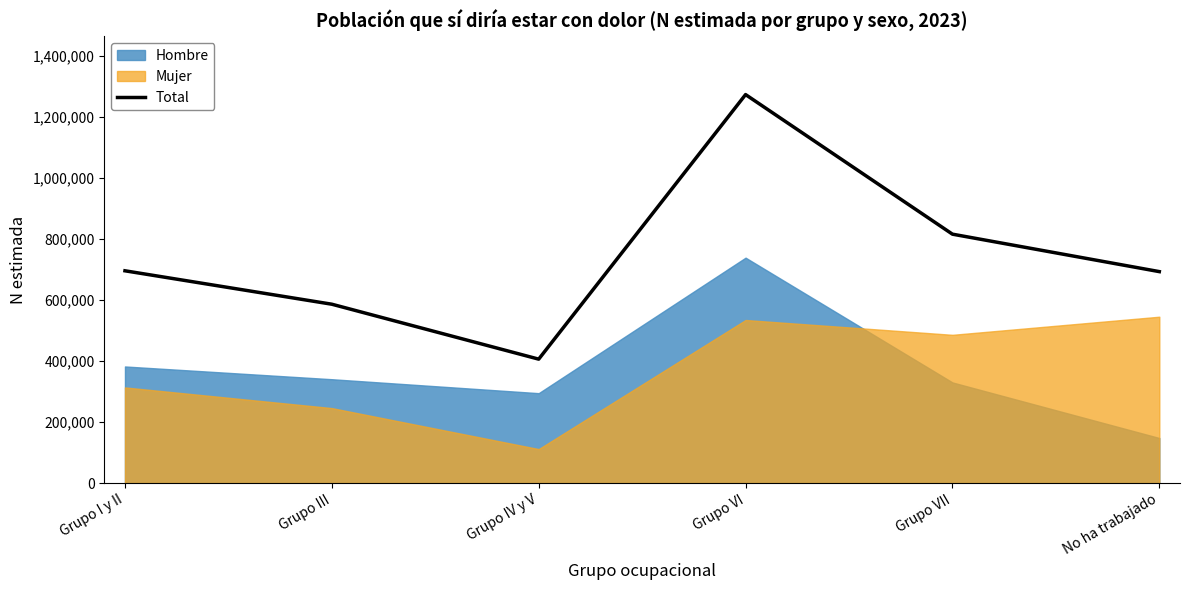

Is it true that Total equals 405265 at Grupo I y II?

False